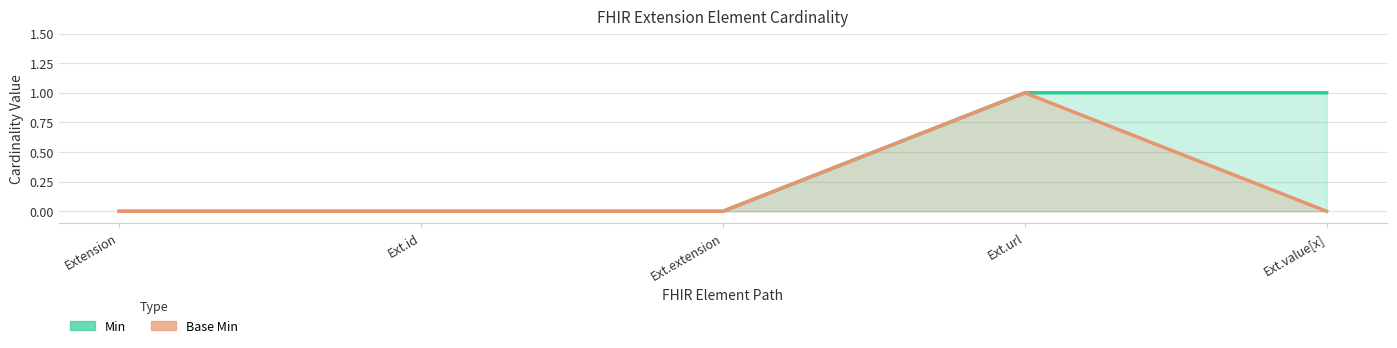

Does the chart have visible grid lines?

Yes